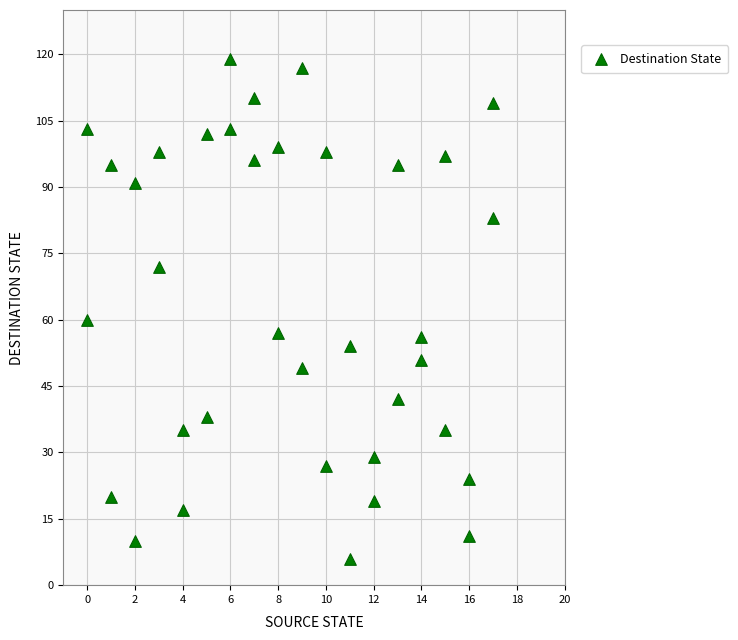

What Y value in the scatter plot is closest to 62?

60